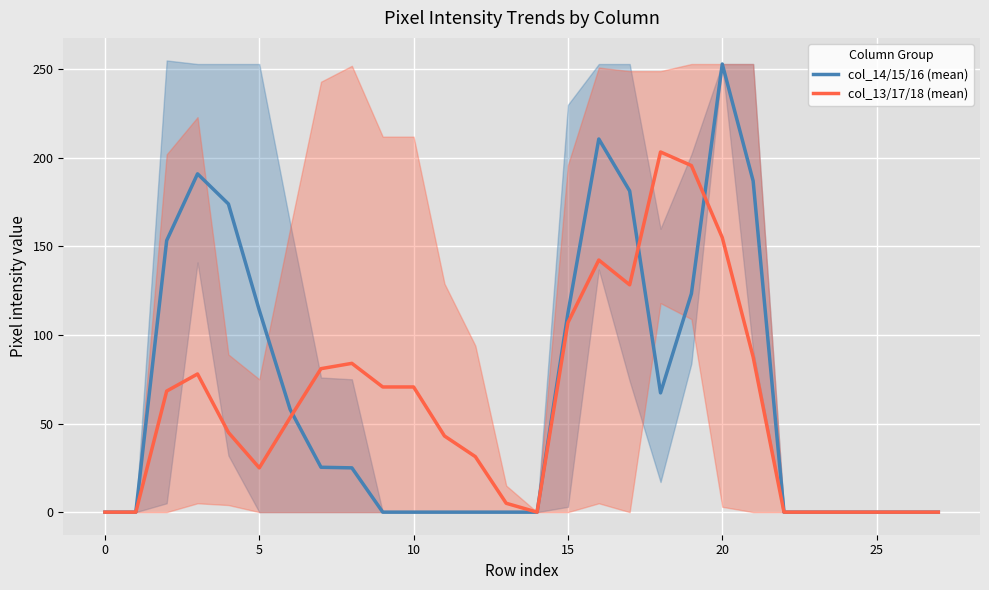

In col_14/15/16 (mean), how many points are lower than both neighbors (excluding endpoints)?

1